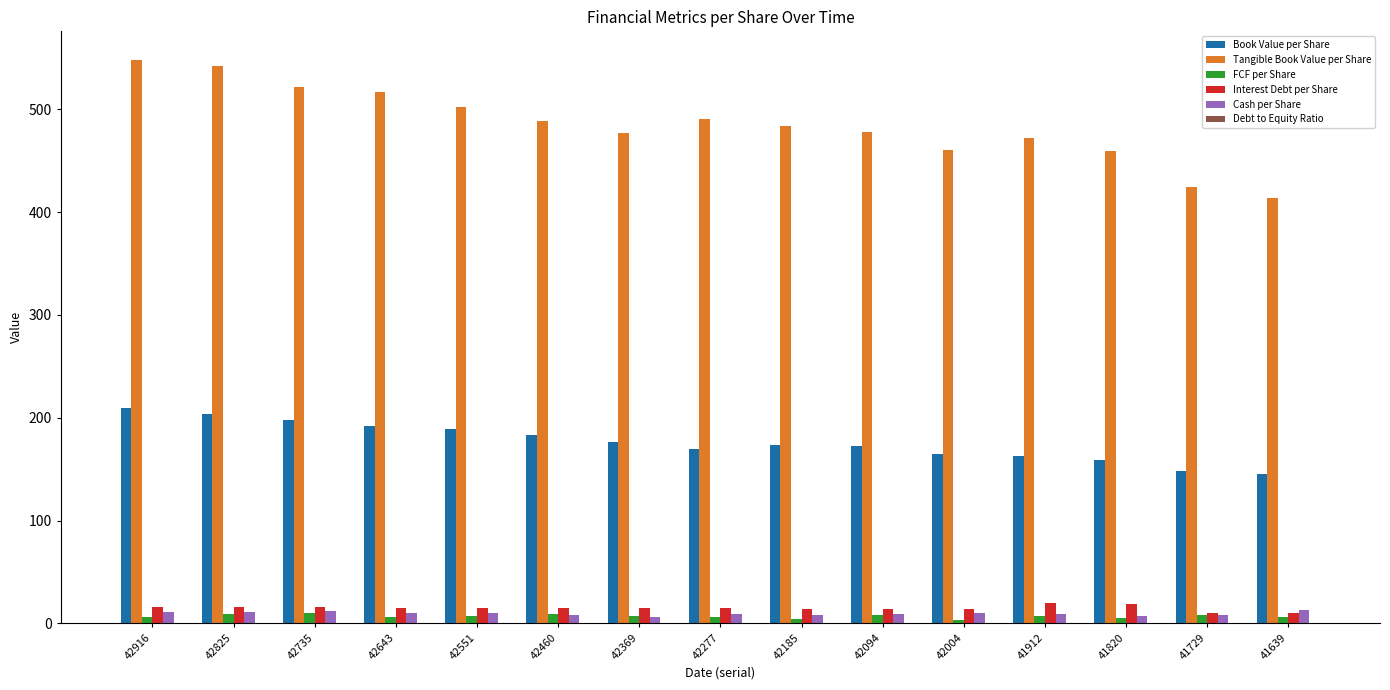

How many series are shown in this chart?

6